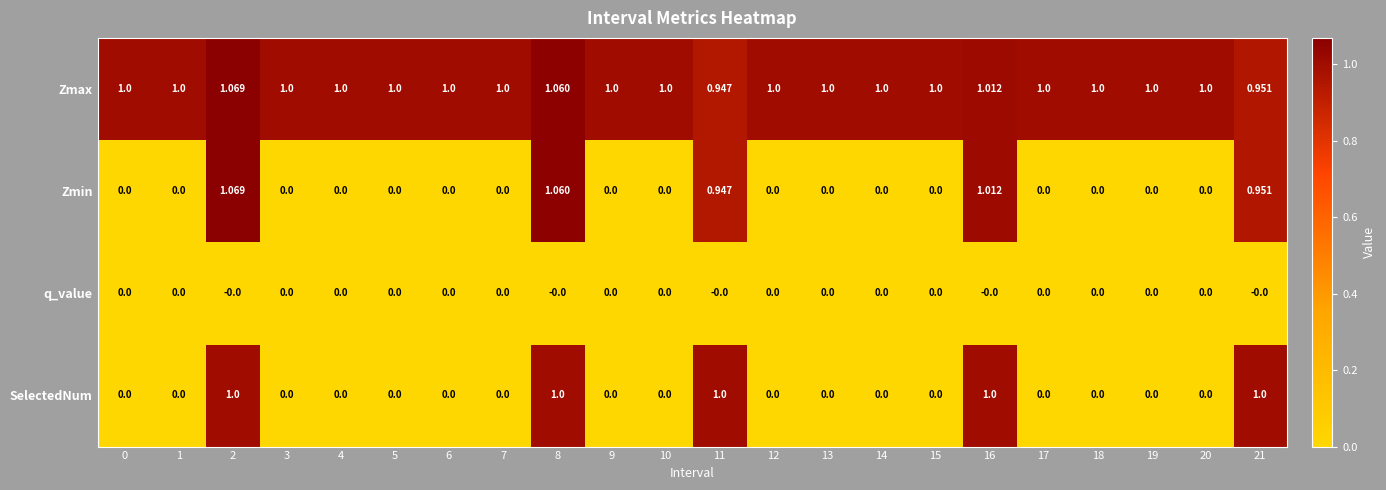

Between 16 and 20, which series saw the biggest shift?

Zmin